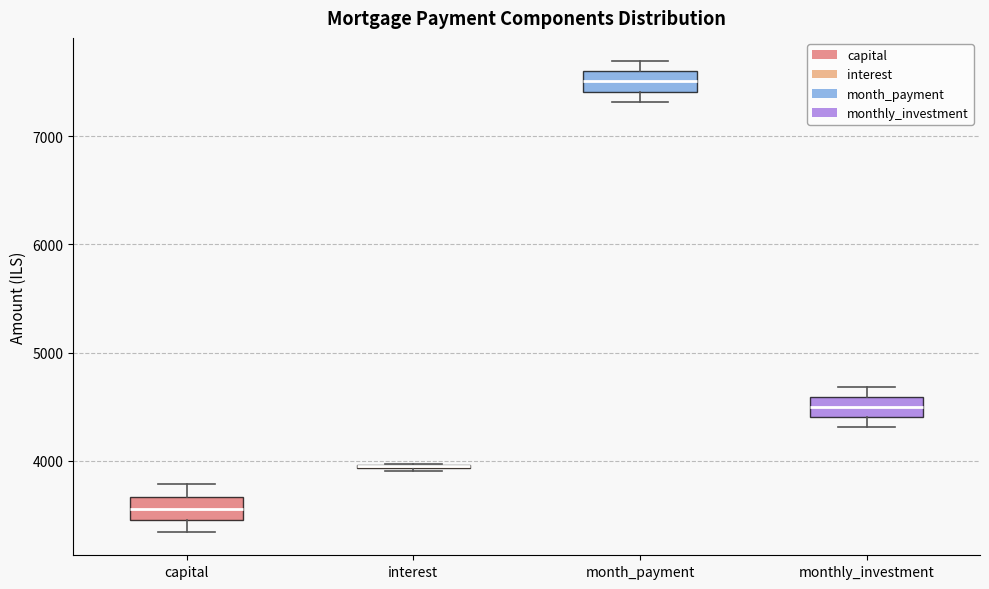

Where is the upper edge of the box for capital on the y-axis? The values are not printed on the chart, so give them approximately, as read against the axis.

3700